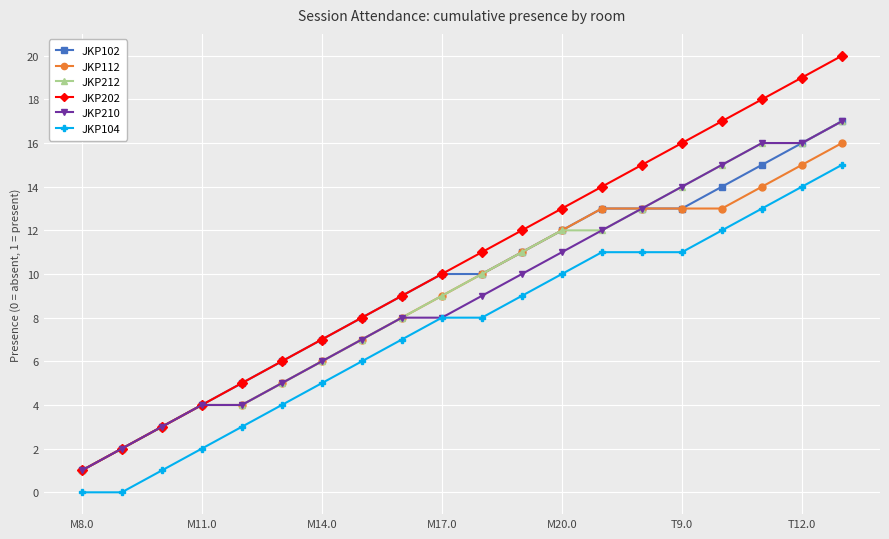

What is the highest value of the JKP104 series?

15